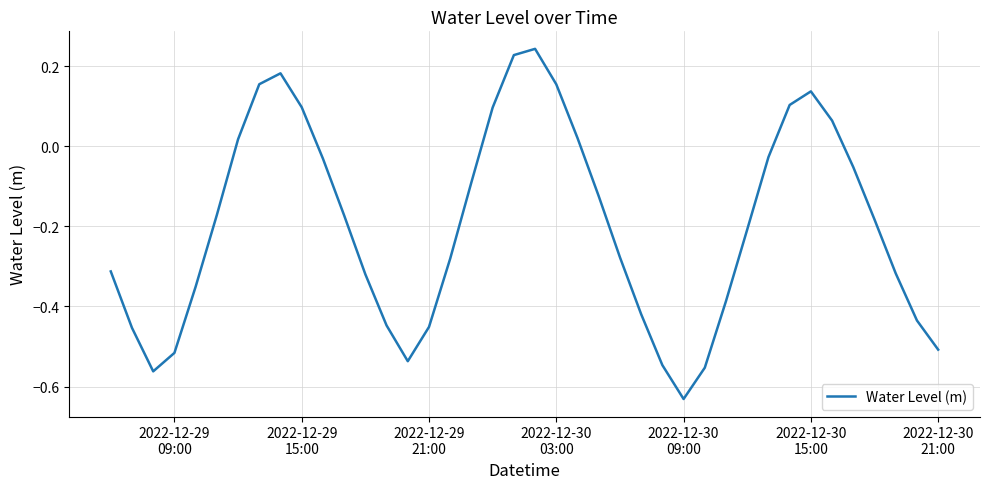

How many positive values are there?

12